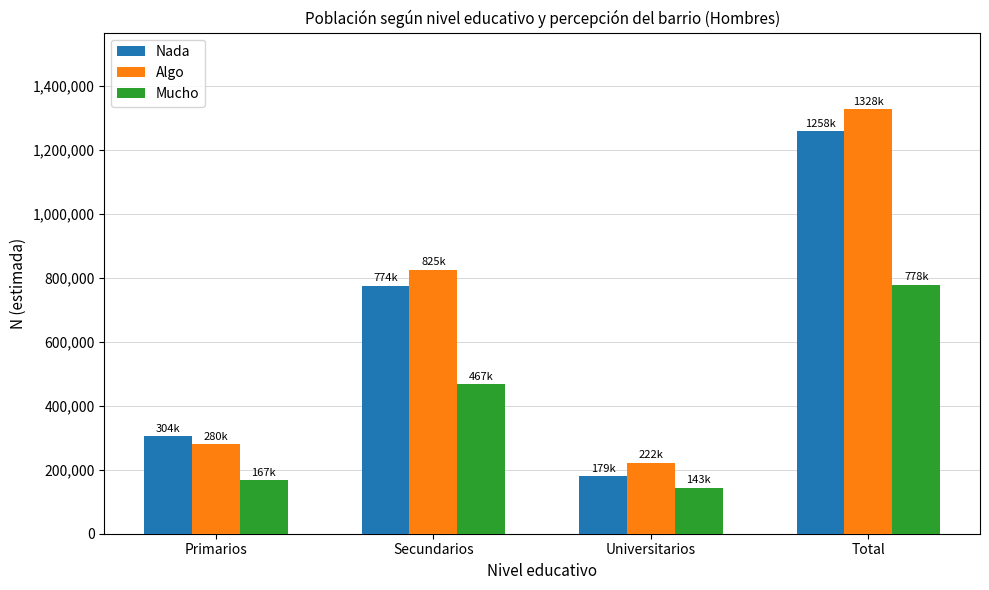

What are all the series names shown in the legend?

Nada, Algo, Mucho